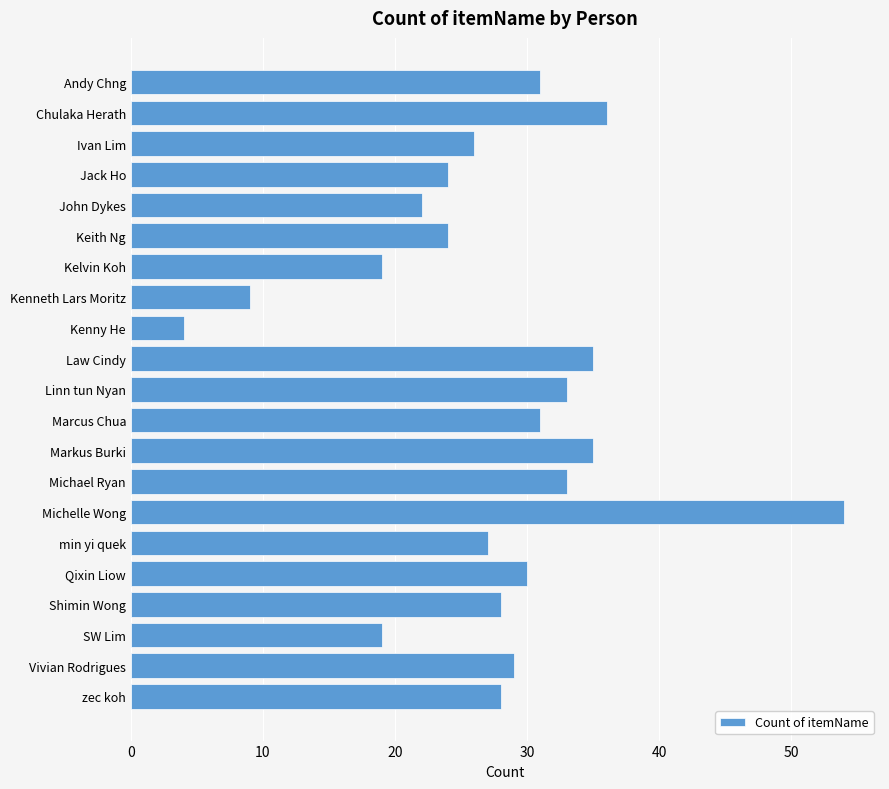

At which label is the value closest to 29?

Vivian Rodrigues